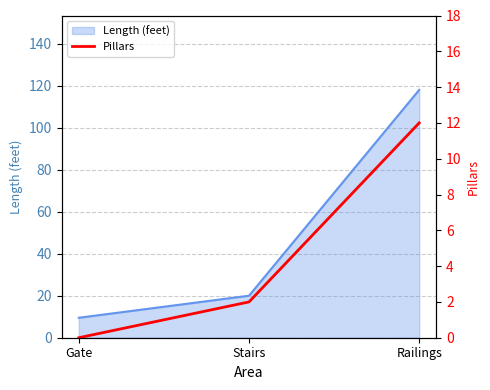

Is it true that Length (feet) equals 24.2 at Railings?

False